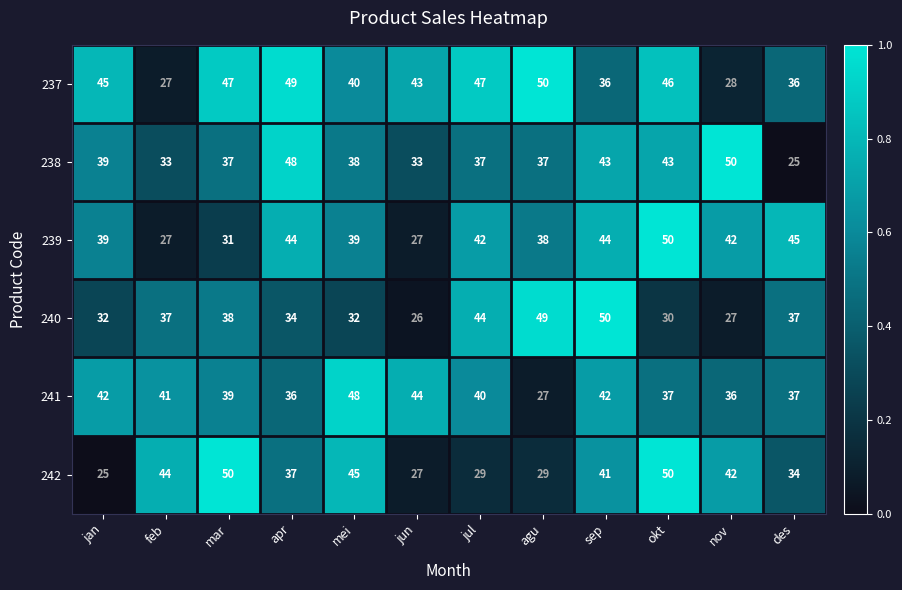

Which series has the largest total across all categories?

237